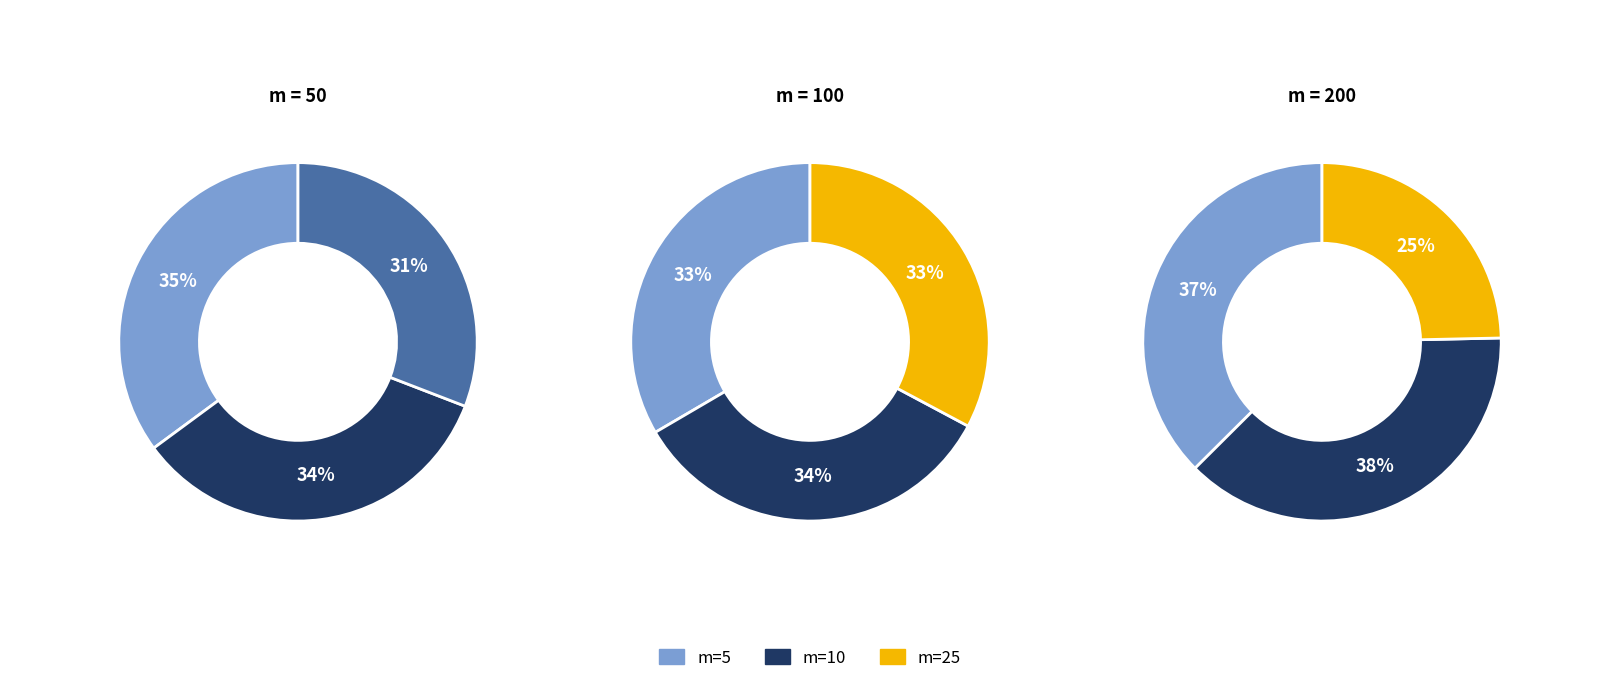

To the nearest percent, what is the difference between the largest and smallest slice percentages?

13%